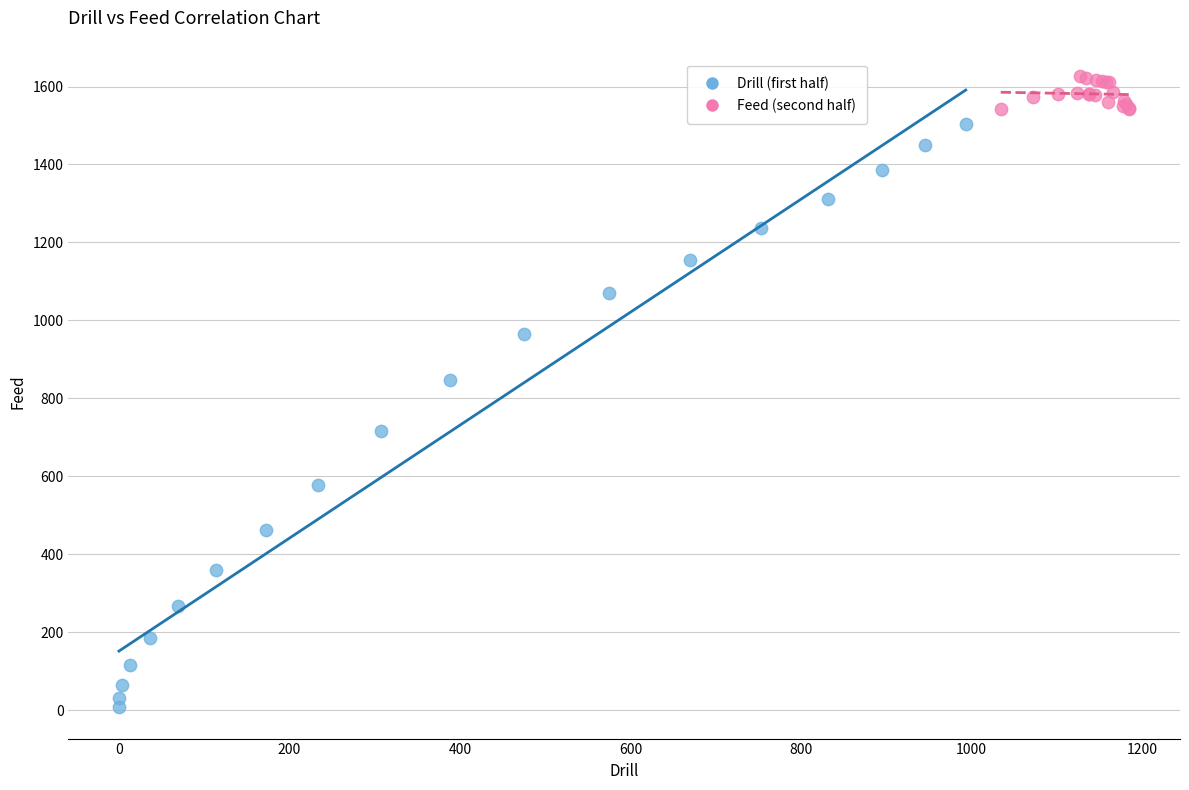

Which series reaches the maximum Y coordinate?

Feed (second half)